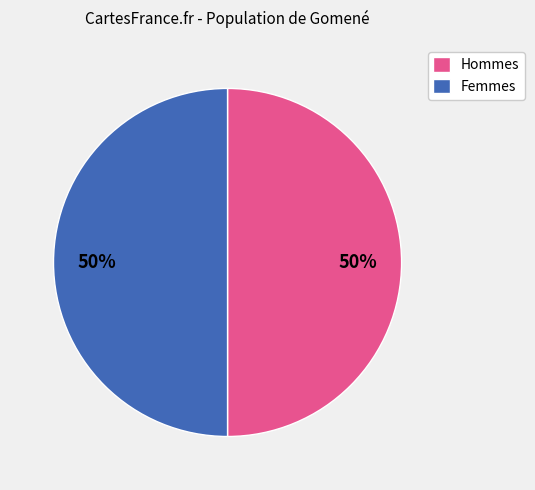

True or false: Hommes accounts for 50% of the total.

True